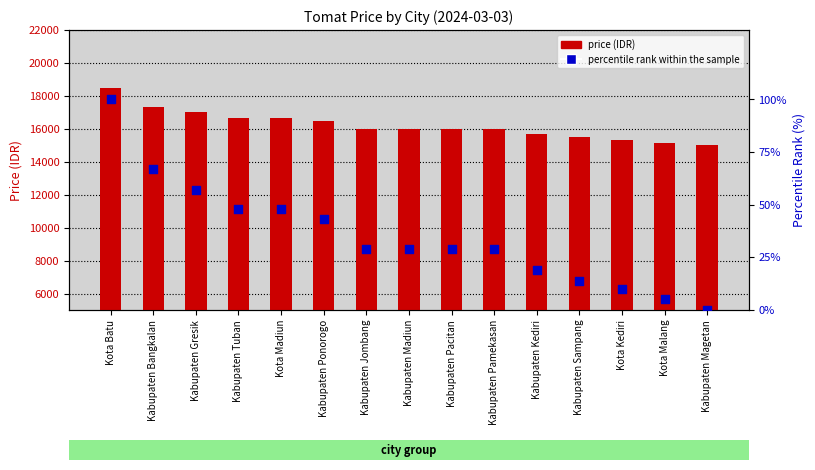

What are all the series names shown in the legend?

price (IDR), percentile rank